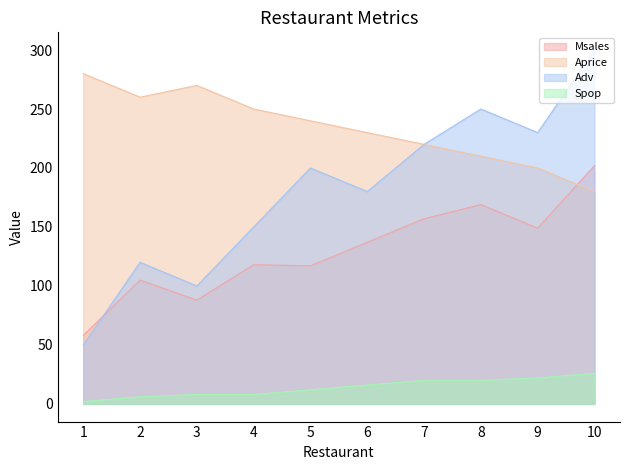

Is the value of Msales at 7 greater than the value of Spop at 7?

Yes